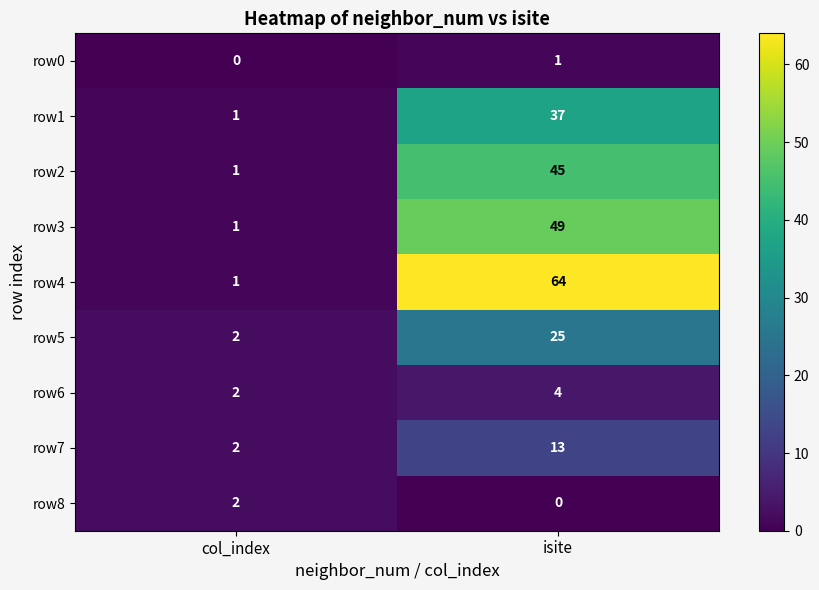

Where is row3 nearest to the value 25?

col_index